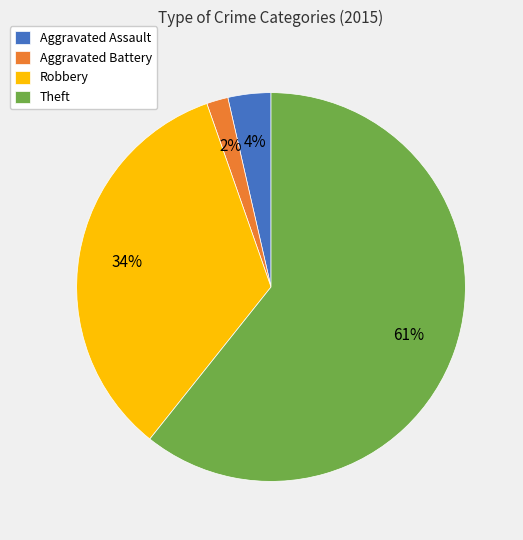

Which has a higher value, Aggravated Battery or Theft?

Theft